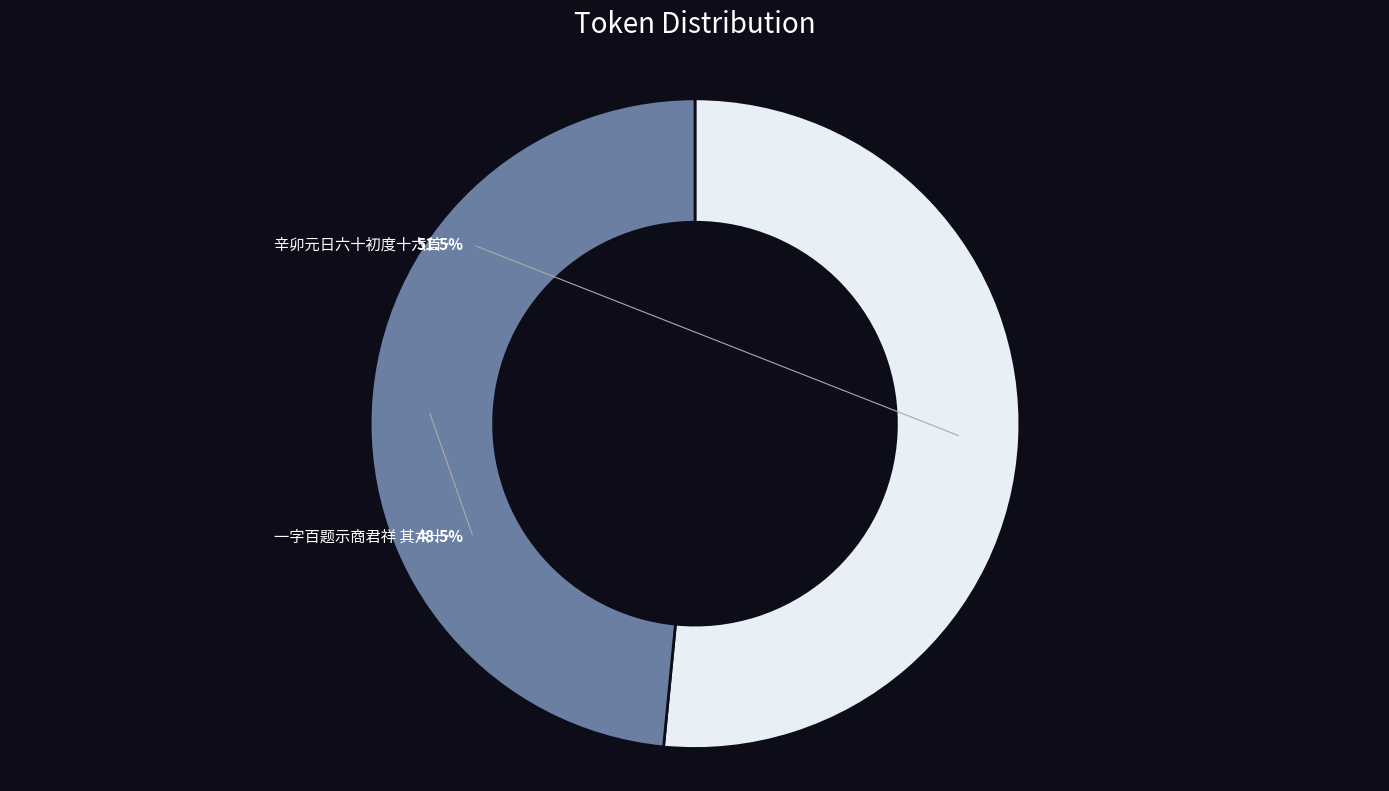

How many segments does this pie chart have?

2